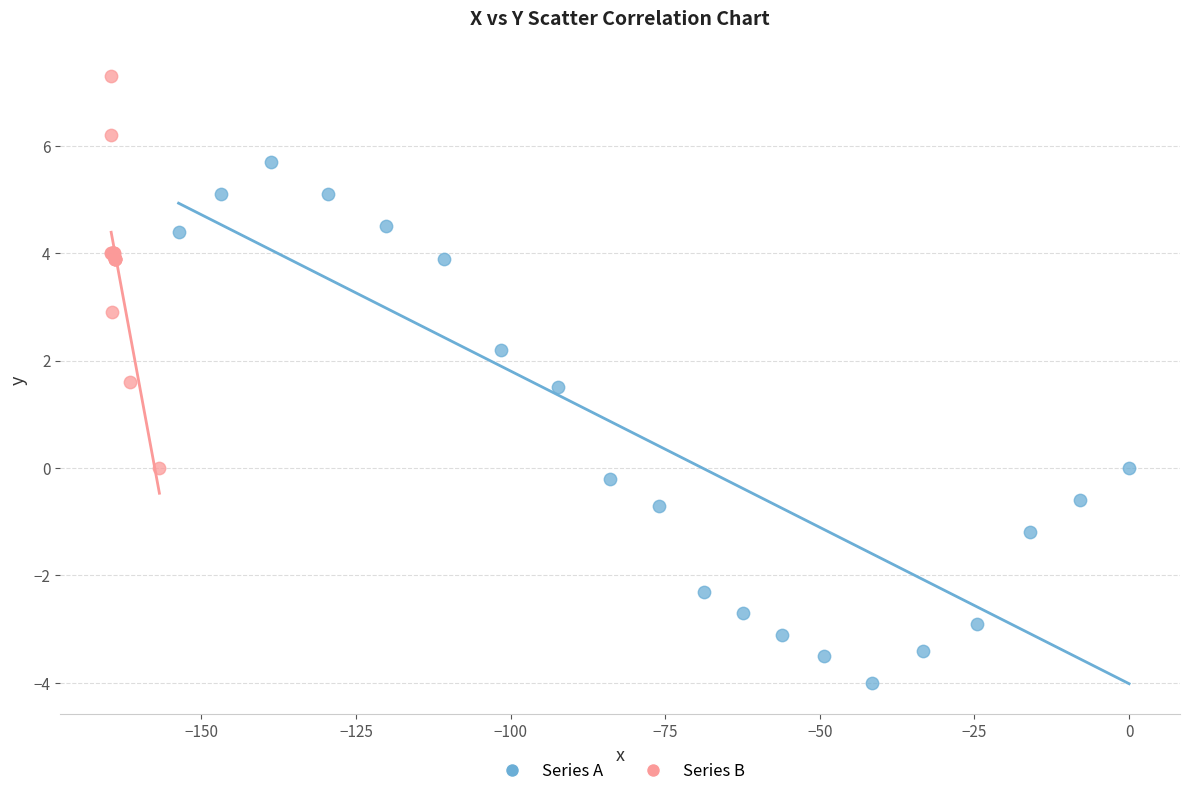

What are all the series names shown in the legend?

Series A, Series B